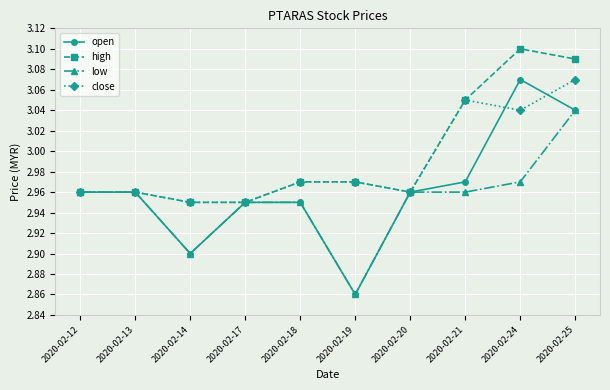

What is the sum of the high values at 2020-02-12 and 2020-02-19?

5.9